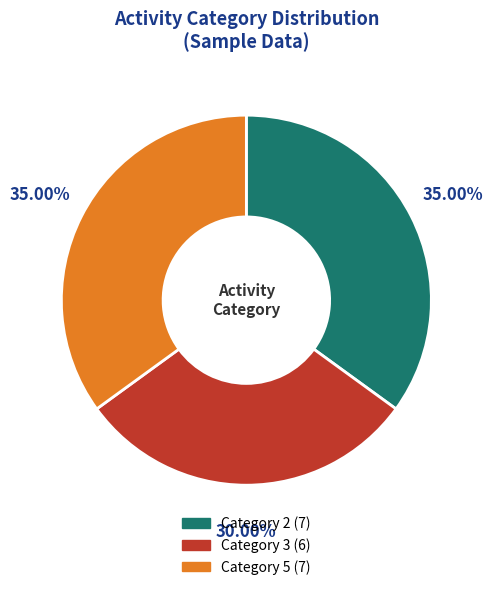

Is there any slice that represents more than half of the pie?

No